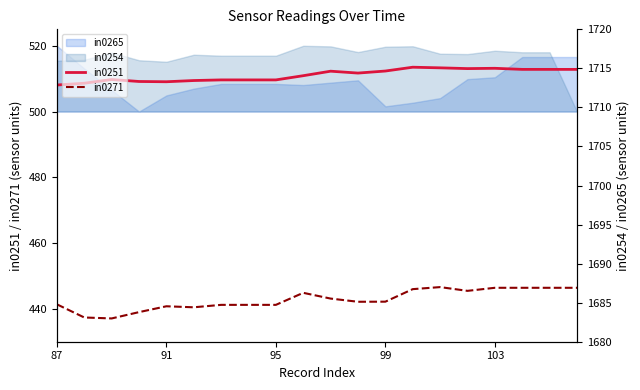

The in0271 series shows 134.3 at 95. True or false?

False